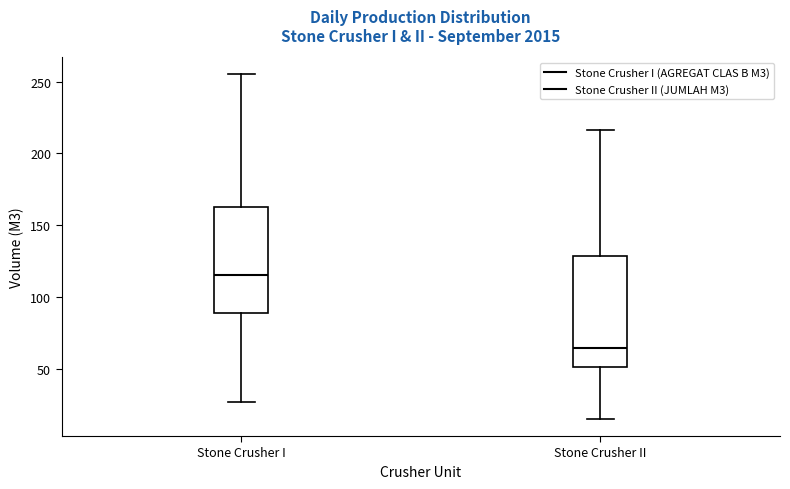

Which box's median line is the lowest?

Stone Crusher II